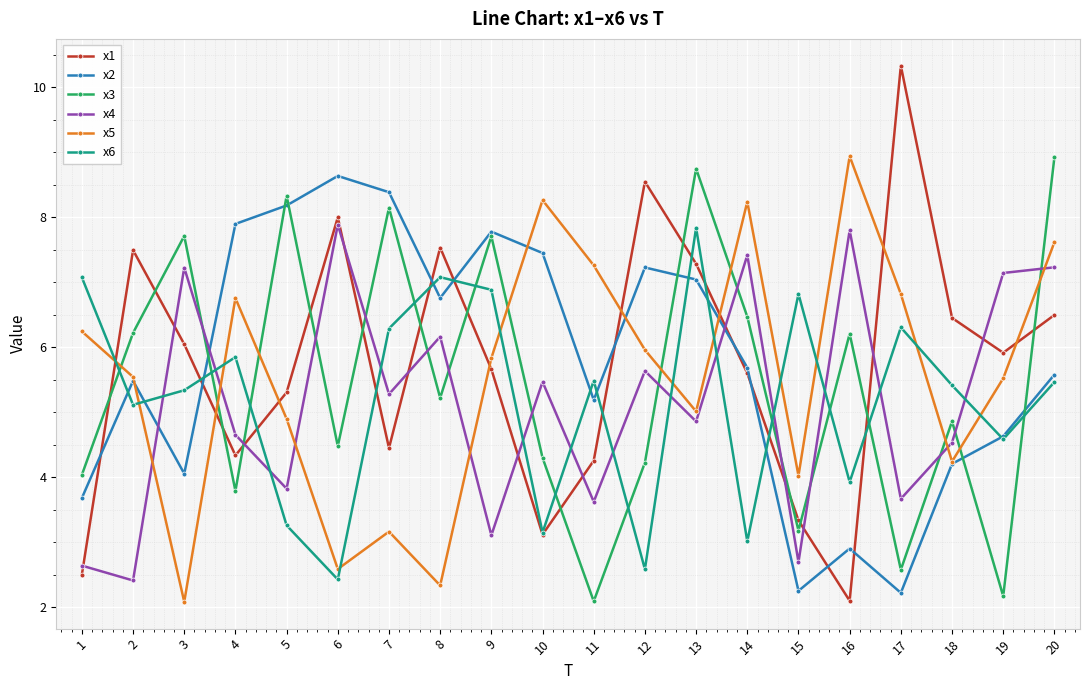

Is the value of x5 at 4 greater than the value of x2 at 9?

No